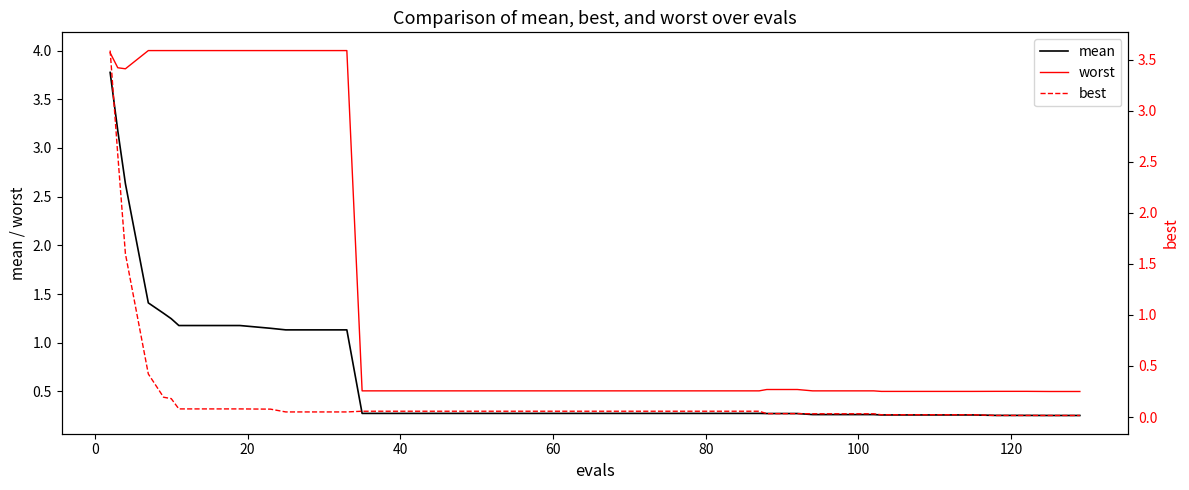

True or false: mean and worst cross at least once.

False